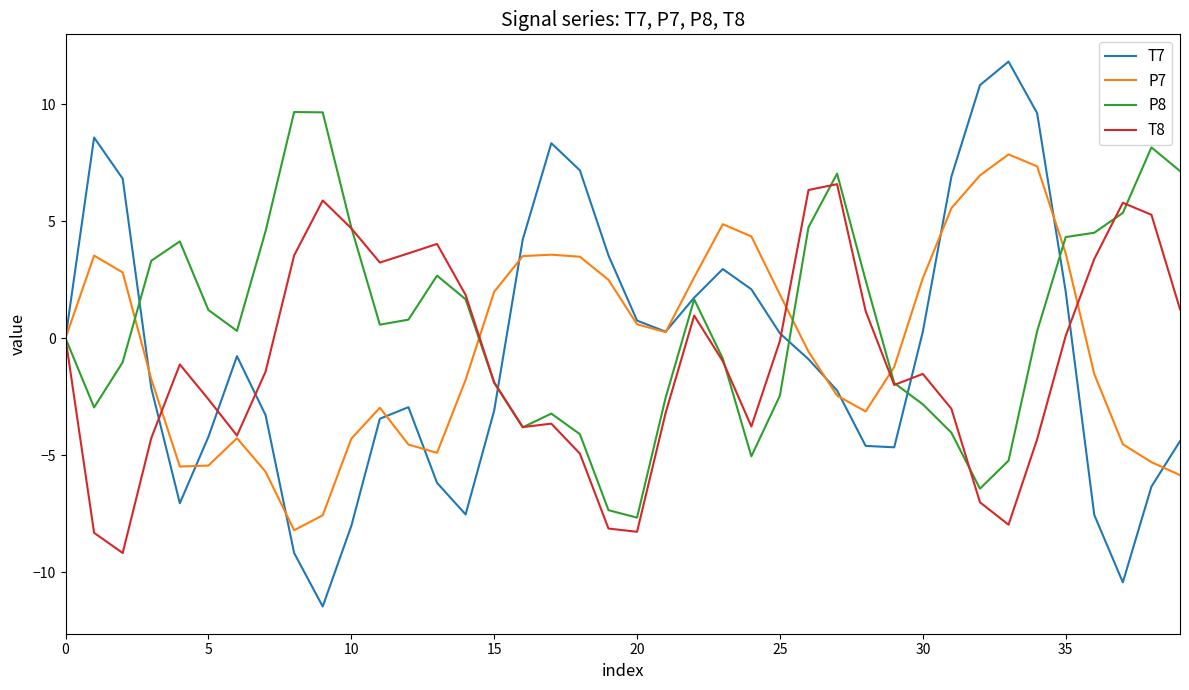

What is the lowest value of the P7 series?

-8.2